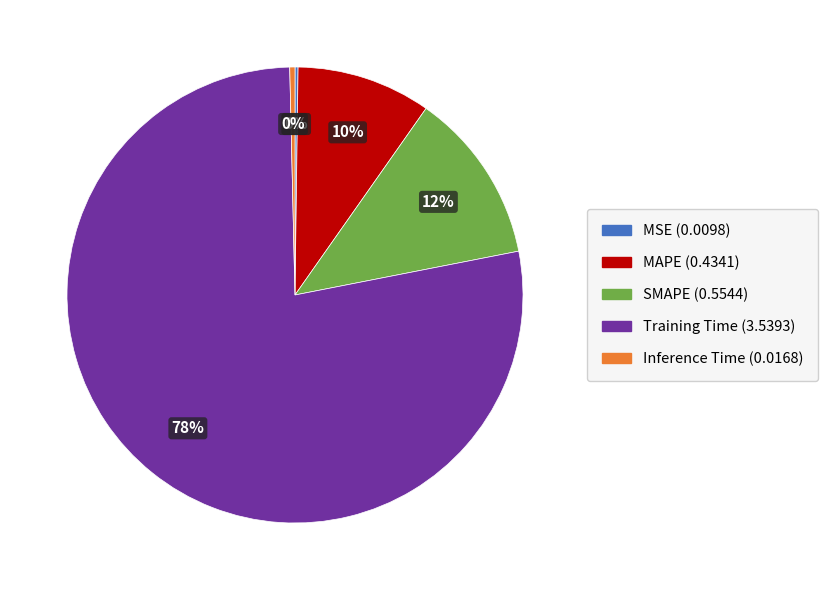

True or false: SMAPE accounts for 12% of the total.

True